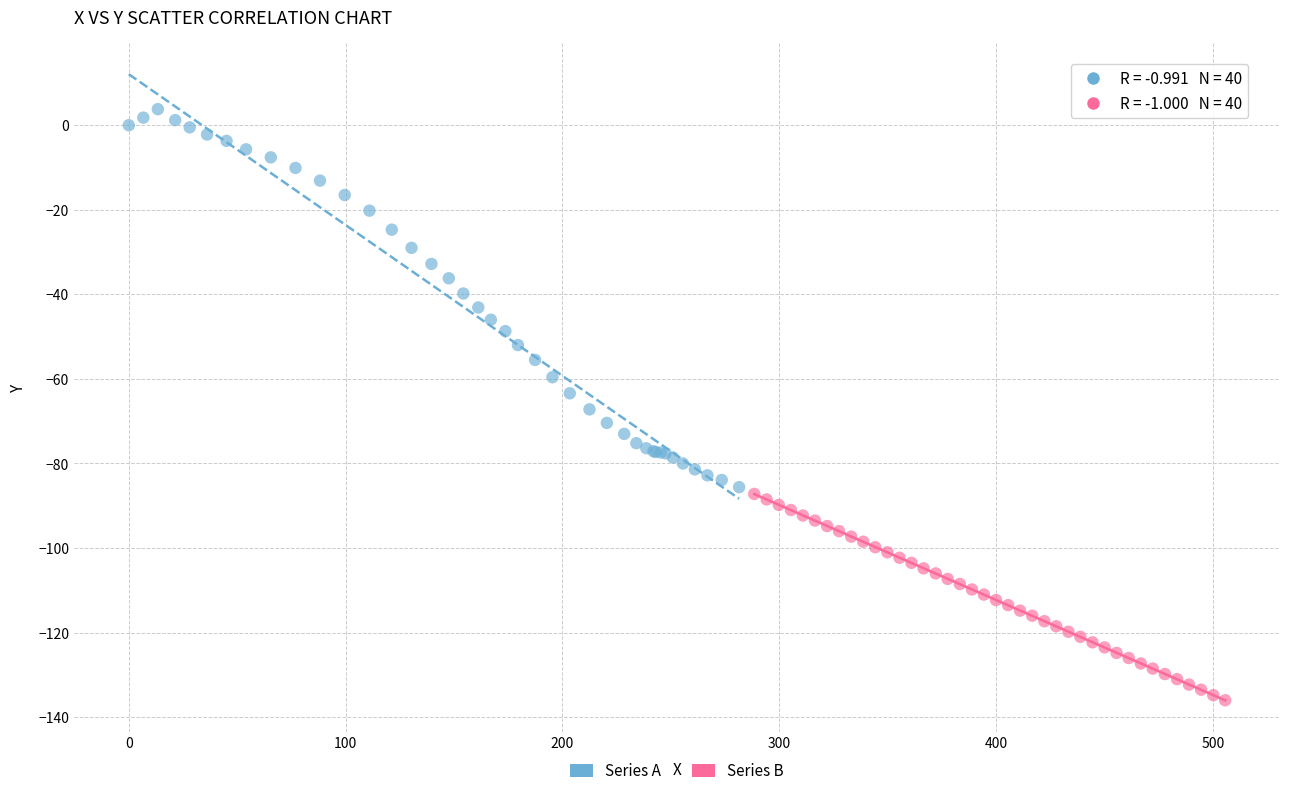

Which series reaches the maximum Y coordinate?

Series A